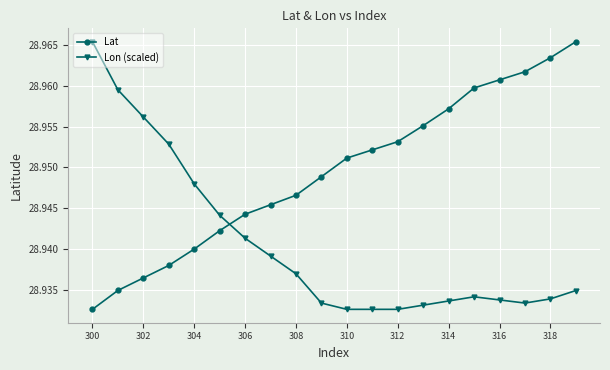

True or false: Lon (scaled) and Lat intersect in this chart.

True